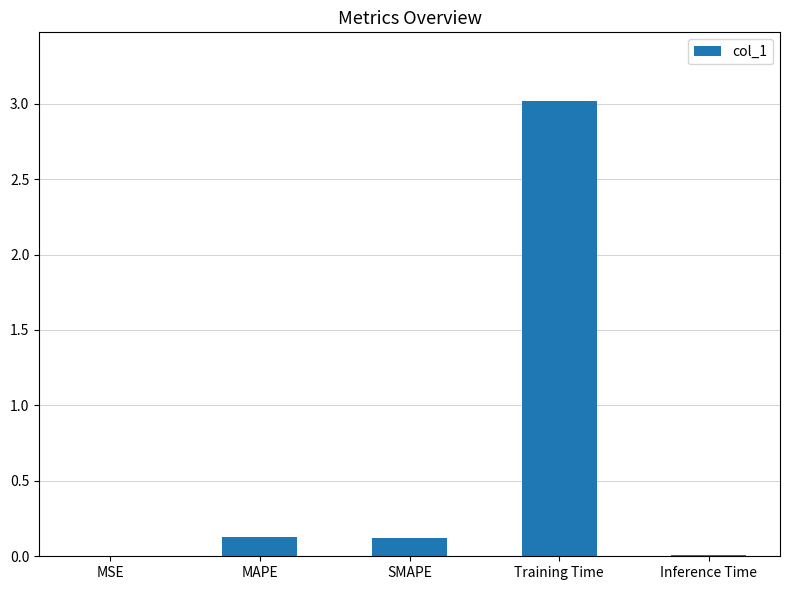

Between MAPE and Inference Time, which is larger?

MAPE